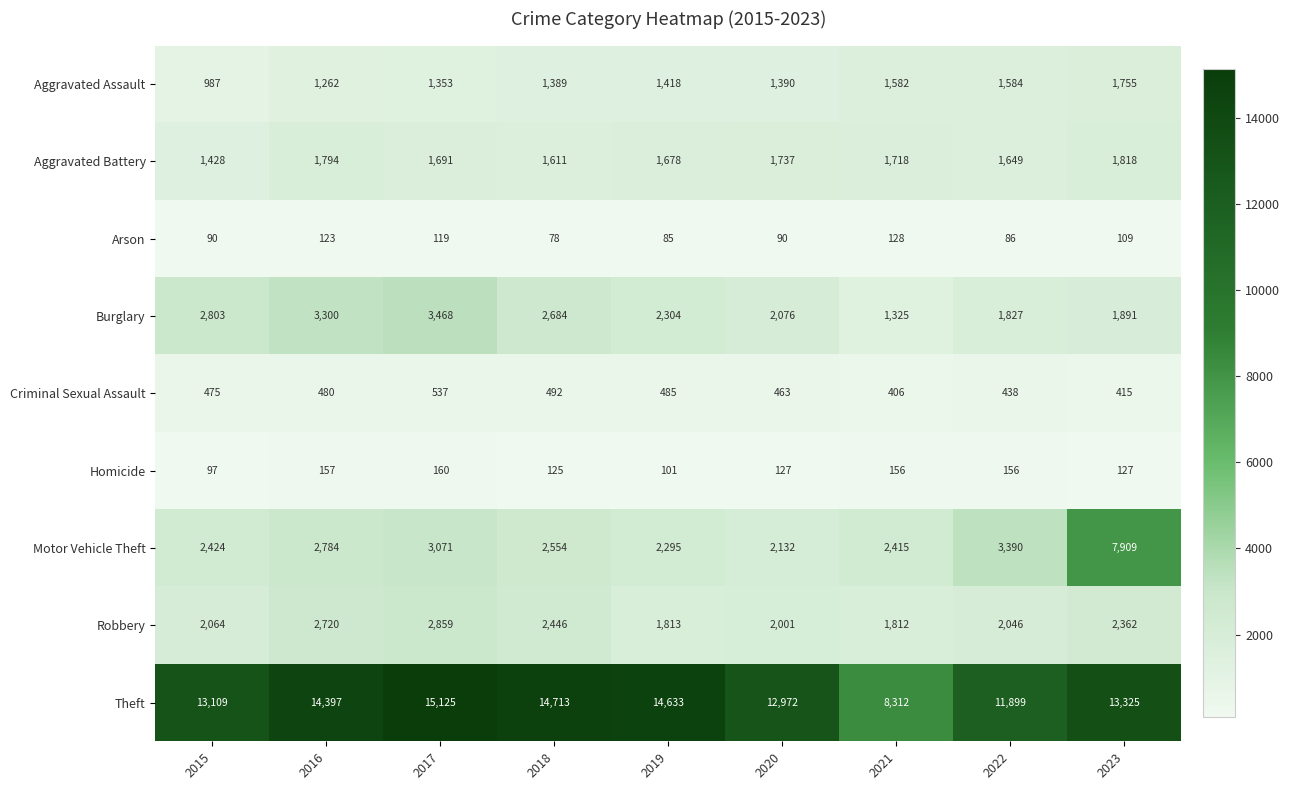

How many distinct data groups are displayed?

9